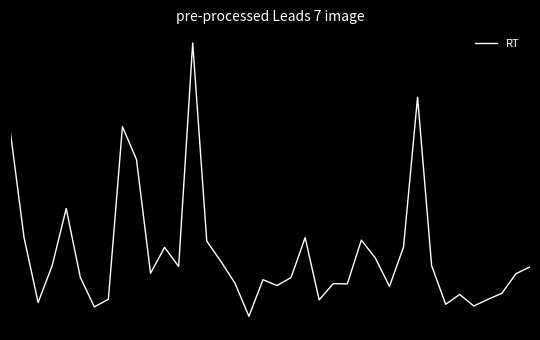

Does the chart have visible grid lines?

No